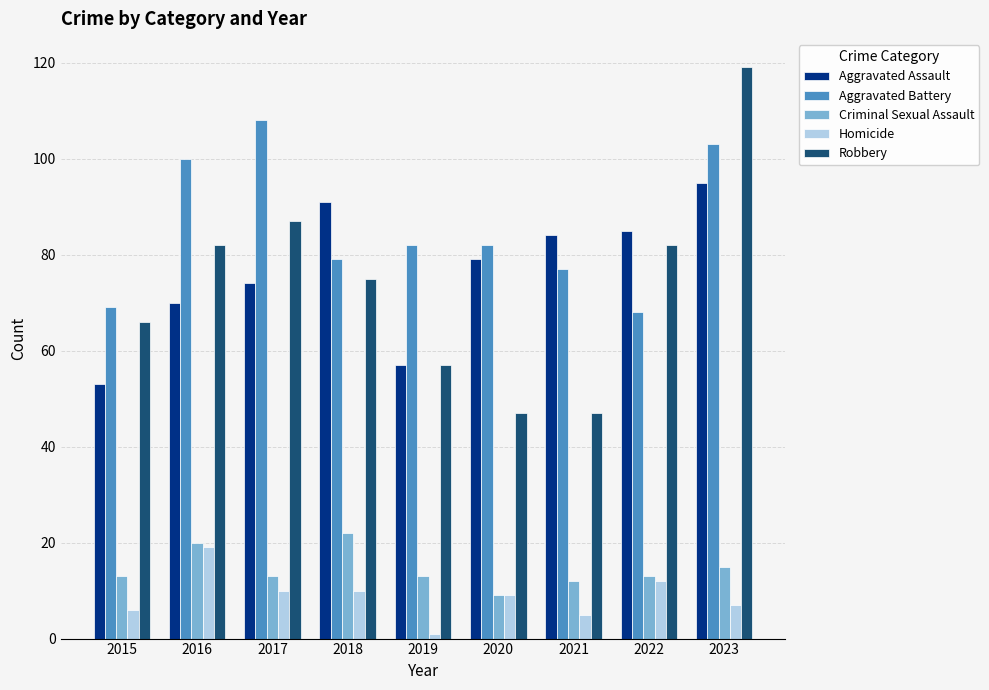

Reading right to left, what are all the values shown in this chart?

Aggravated Assault: 95	85	84	79	57	91	74	70	53
Aggravated Battery: 103	68	77	82	82	79	108	100	69
Criminal Sexual Assault: 15	13	12	9	13	22	13	20	13
Homicide: 7	12	5	9	1	10	10	19	6
Robbery: 119	82	47	47	57	75	87	82	66